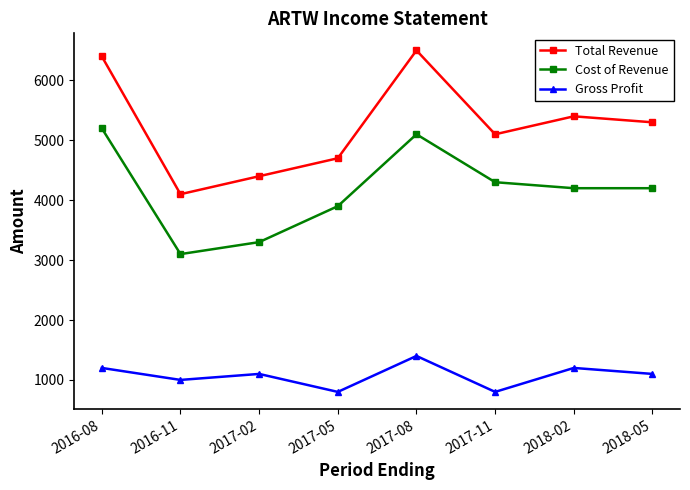

Reading left to right, what are all the values shown in this chart?

Total Revenue: 6400	4100	4400	4700	6500	5100	5400	5300
Cost of Revenue: 5200	3100	3300	3900	5100	4300	4200	4200
Gross Profit: 1200	1000	1100	800	1400	800	1200	1100